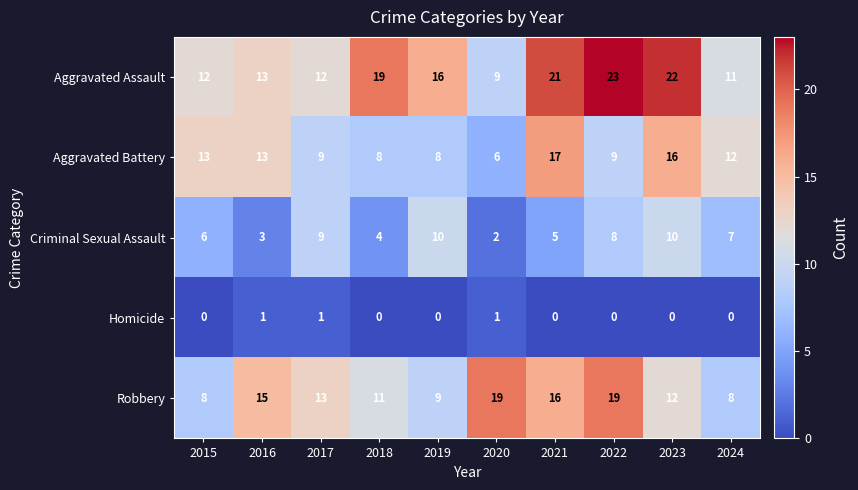

At which category is the sum across all series the highest?

2023